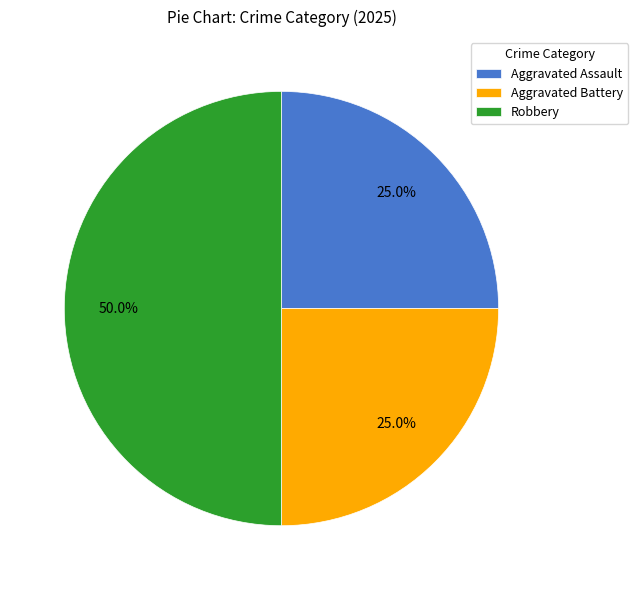

Which category has the biggest portion of the pie?

Robbery